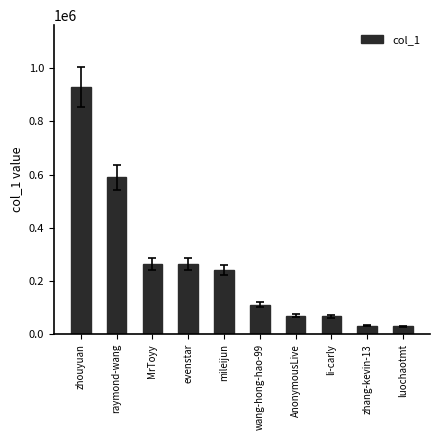

What is the change in value from MrToyy to mileijun?

-21894